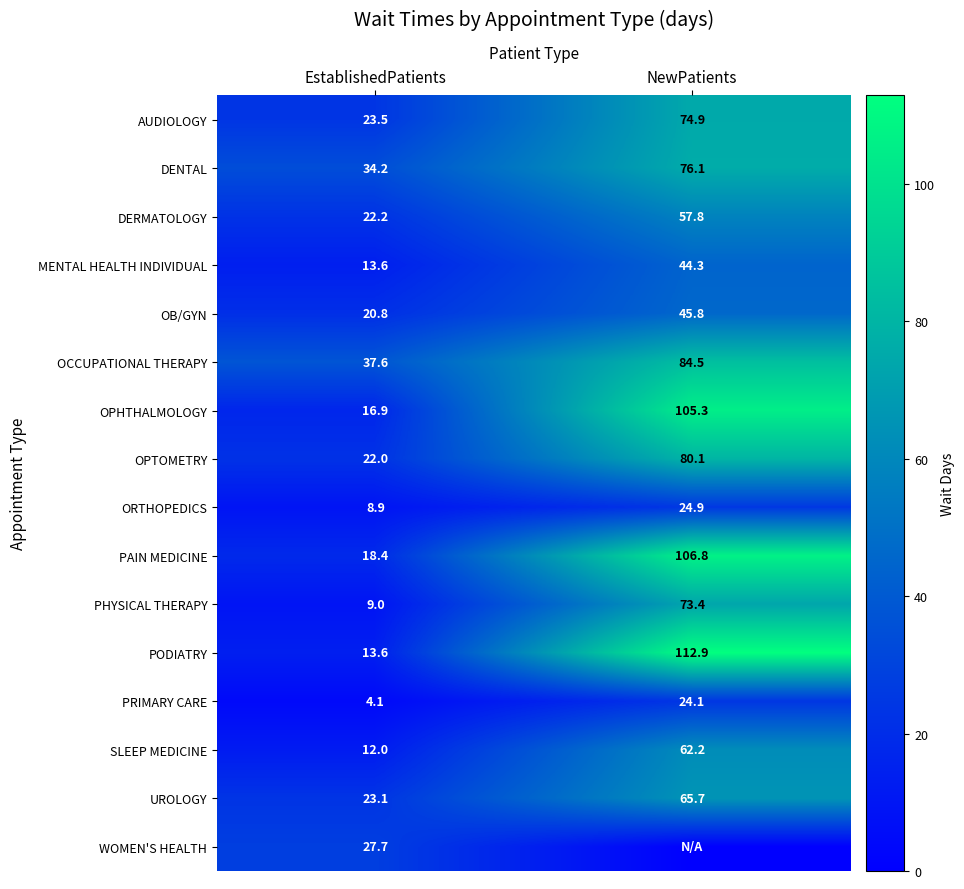

What is the difference between the OCCUPATIONAL THERAPY values at EstablishedPatients and NewPatients?

46.9